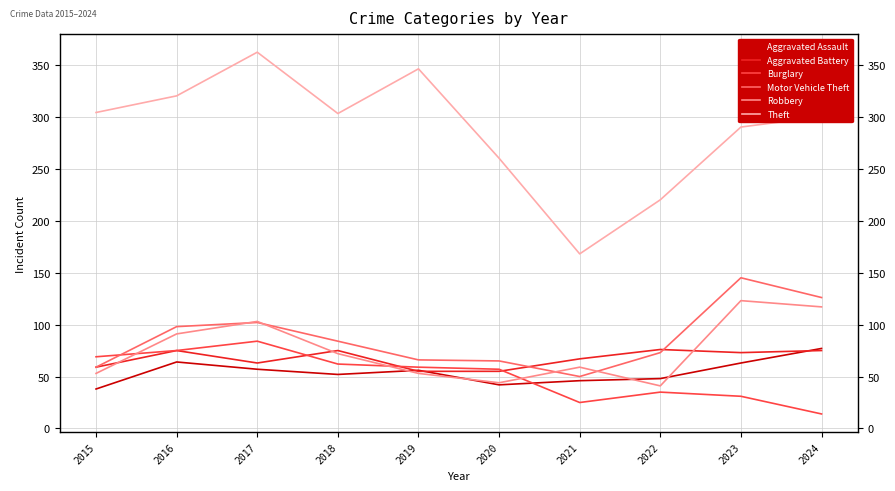

What are all the series names shown in the legend?

Aggravated Assault, Aggravated Battery, Burglary, Motor Vehicle Theft, Robbery, Theft